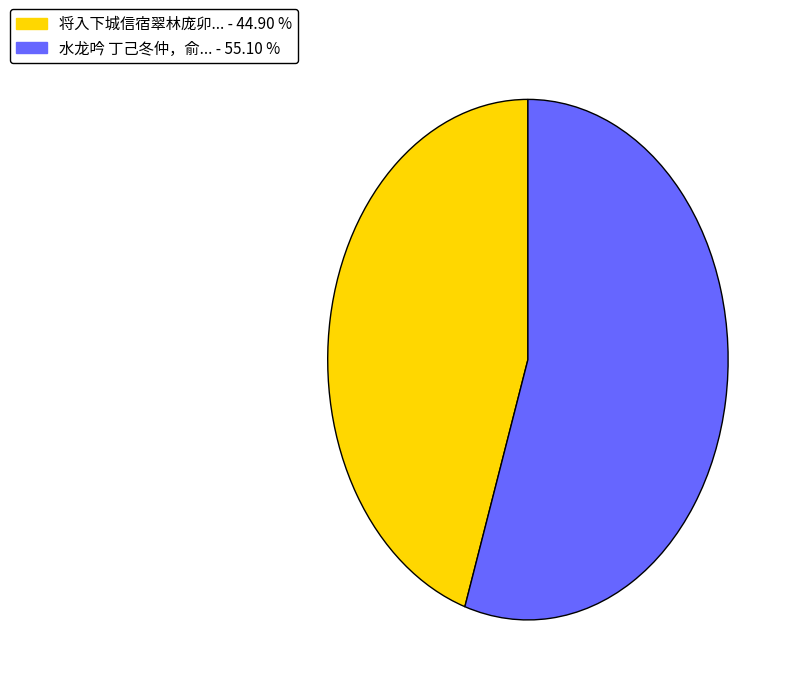

Is there any slice that represents more than half of the pie?

Yes